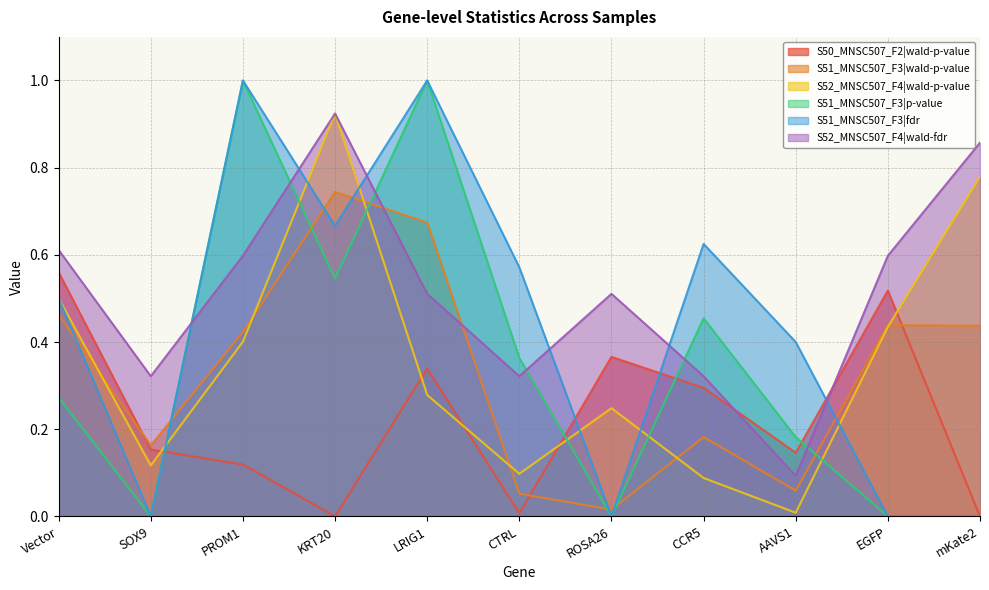

Which category has the lowest value across all series?

SOX9